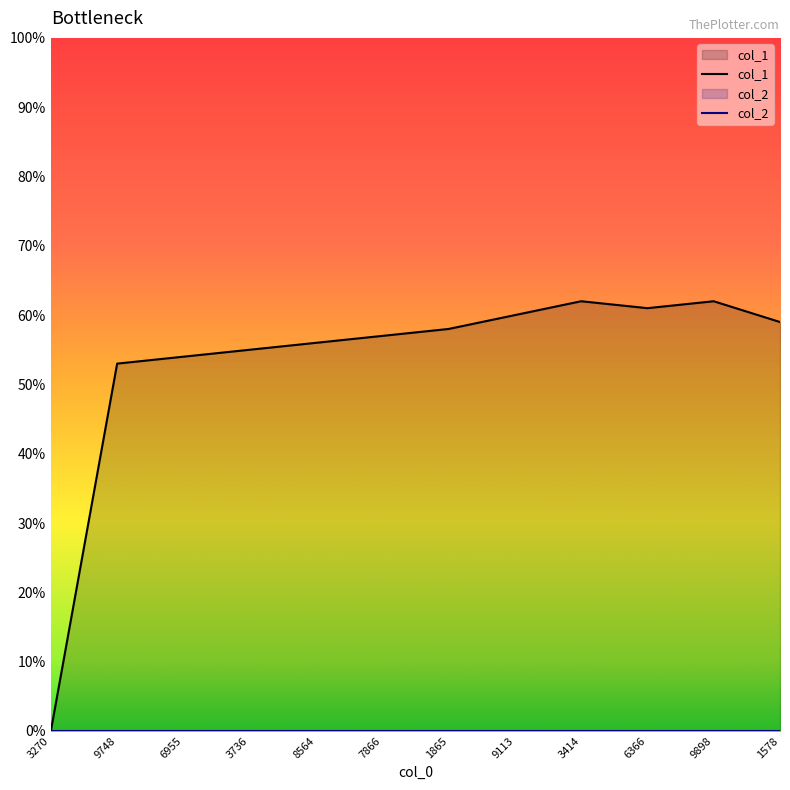

Does the chart have visible grid lines?

No